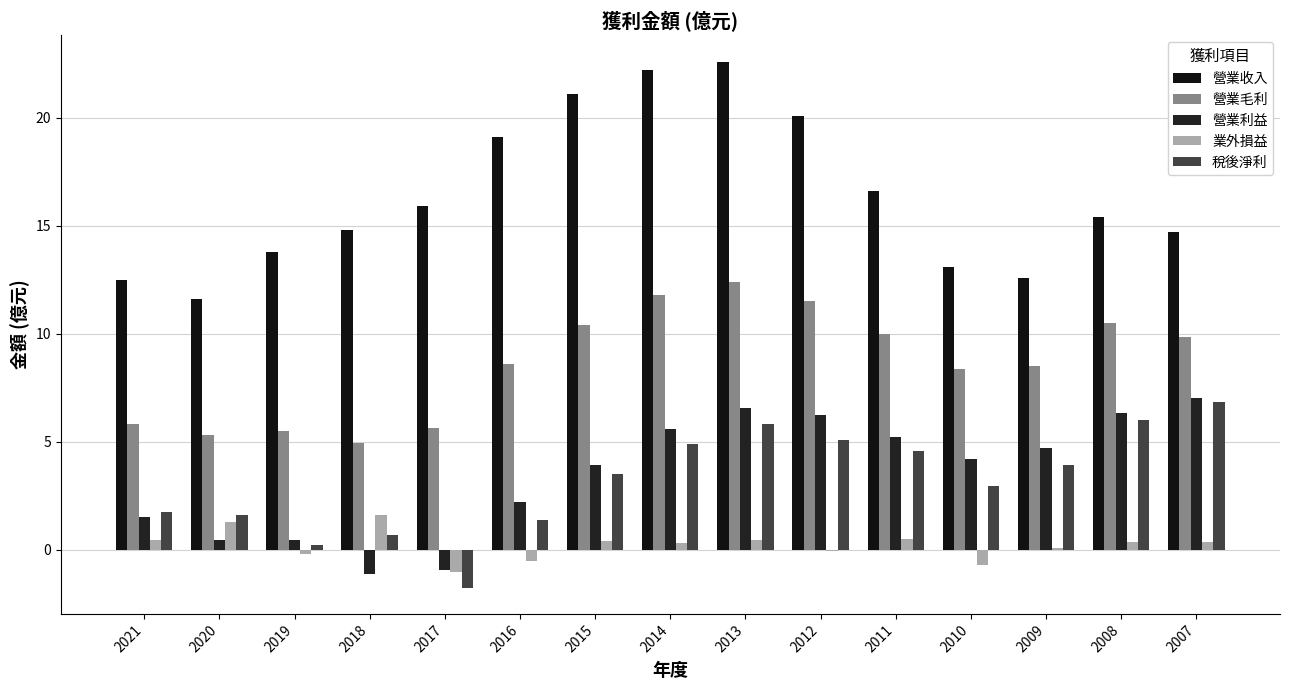

How many values in the 營業毛利 series exceed 8?

10